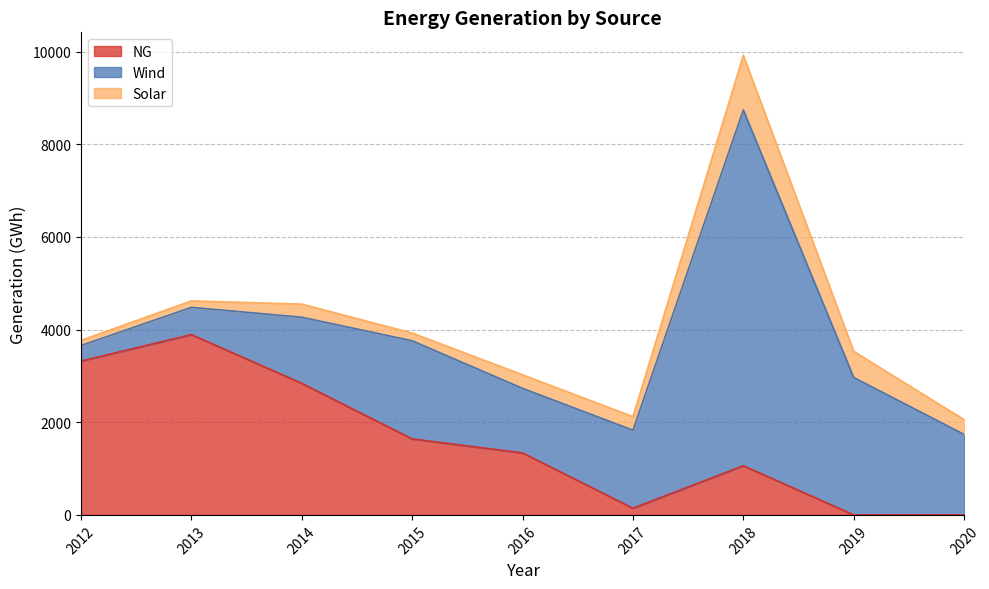

How many data points in Solar are above 292?

5